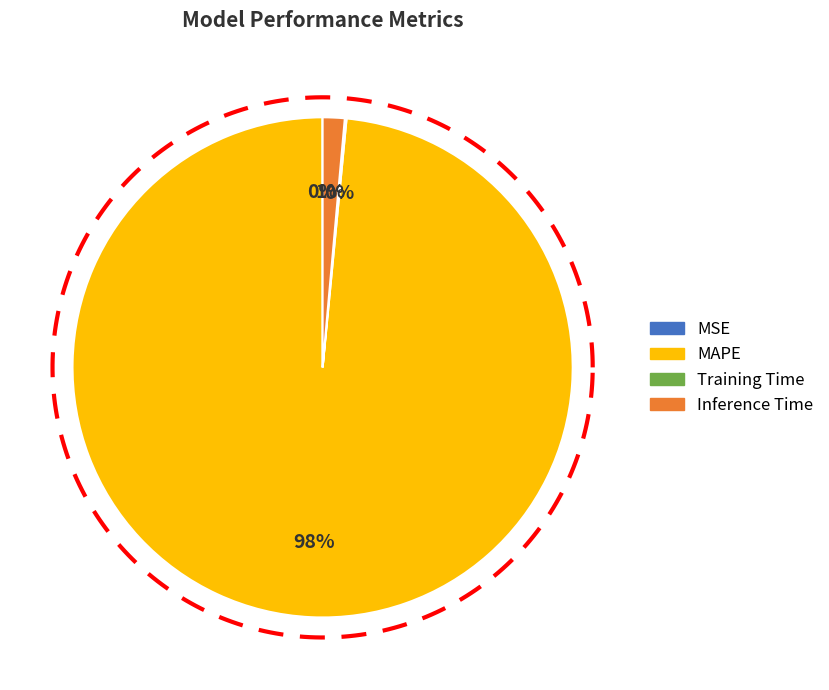

How many slices are in this pie chart?

4